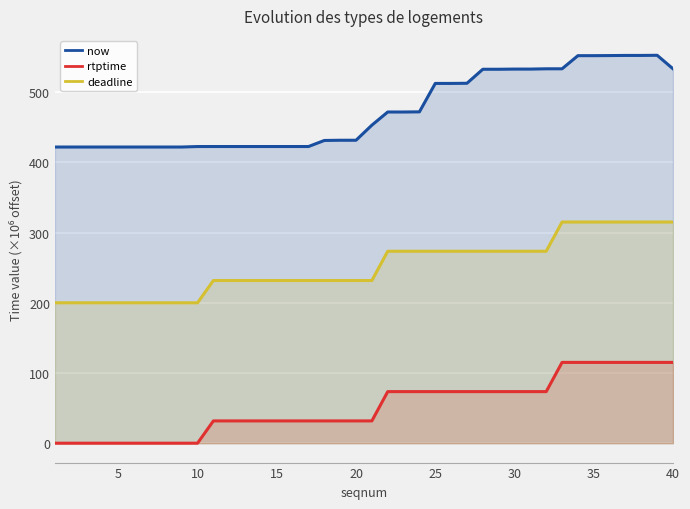

What are all the series names shown in the legend?

now, rtptime, deadline